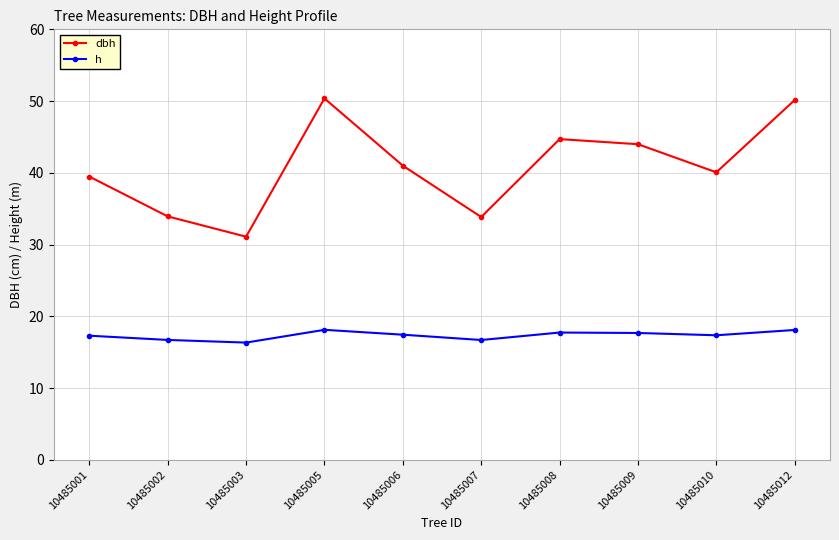

What are all the series names shown in the legend?

dbh, h